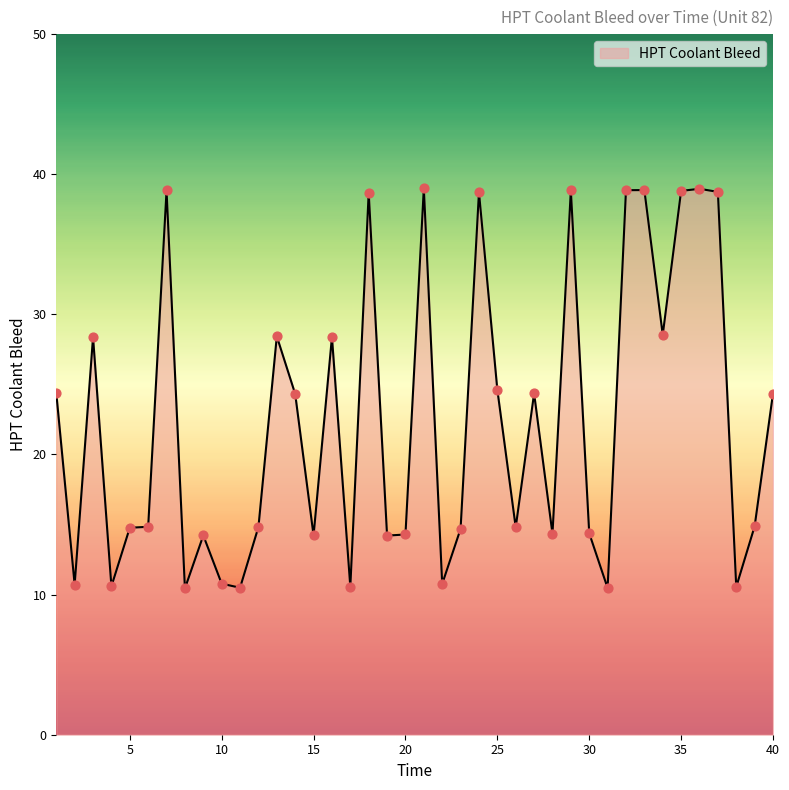

What is the difference between the maximum and minimum values?

28.6